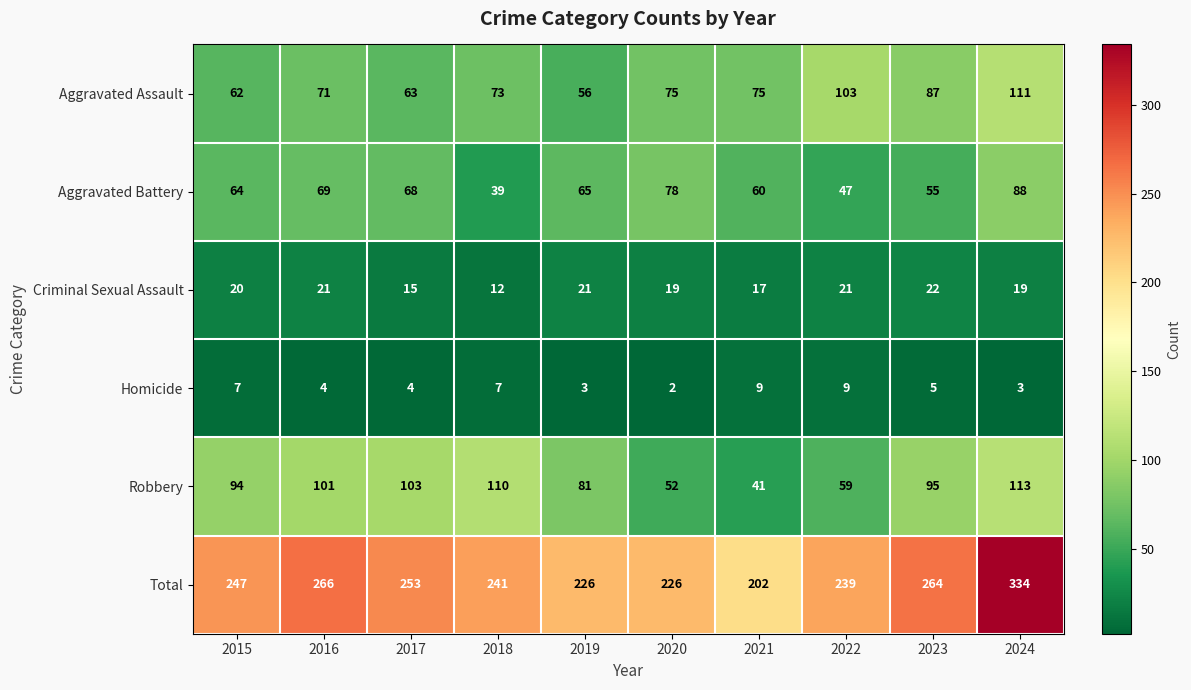

Where is Aggravated Assault nearest to the value 83?

2023